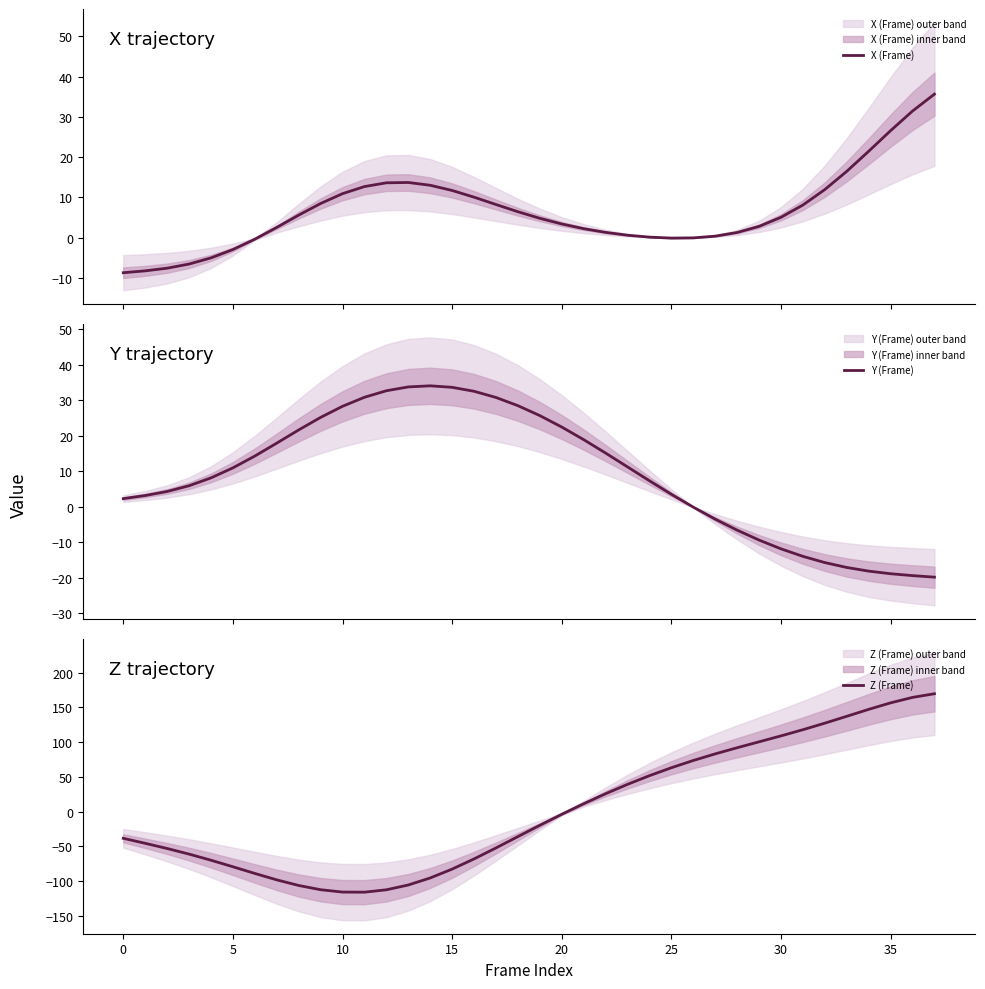

At which category is the sum across all series the highest?

37